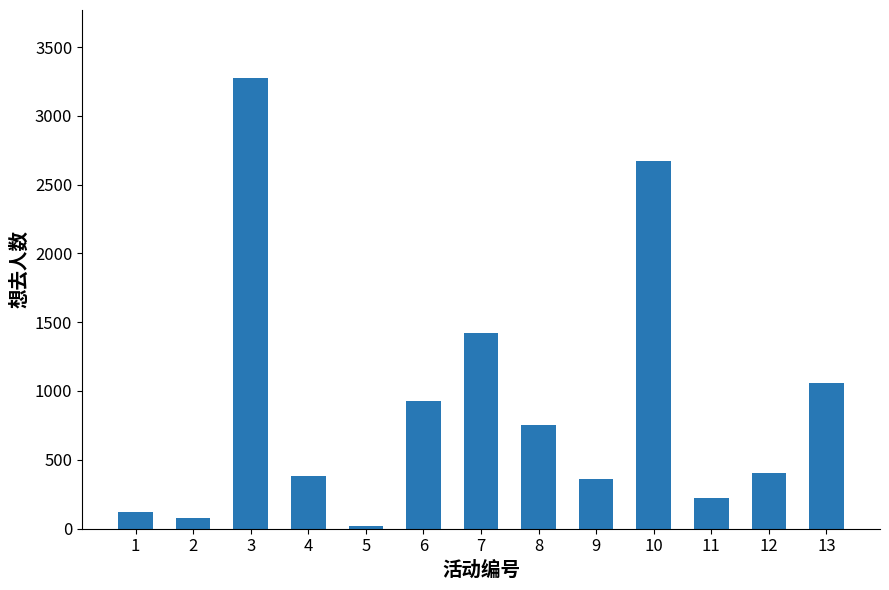

How many data points are less than 402?

6